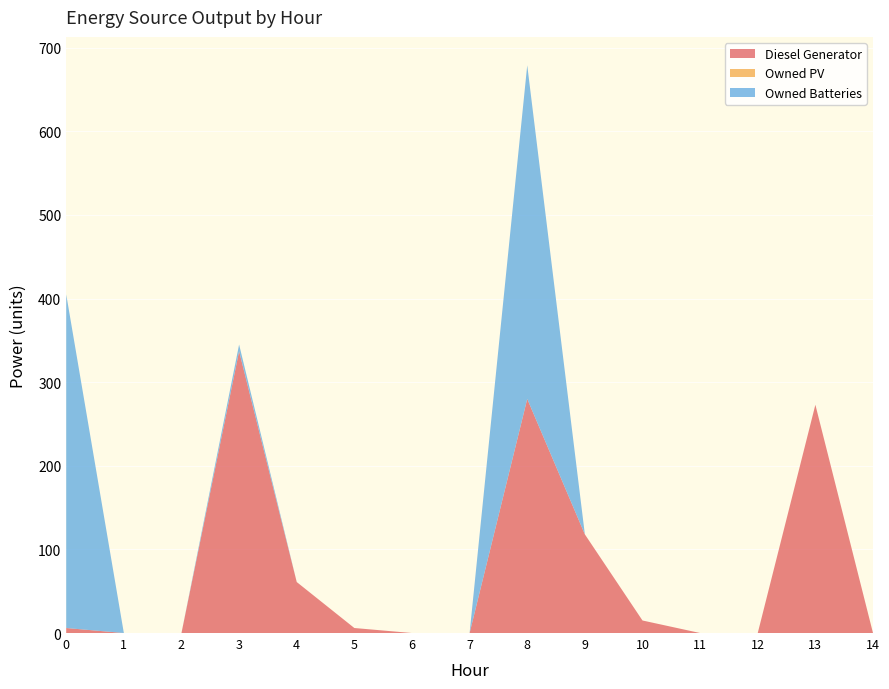

Reading left to right, list all the values displayed in this chart.

Diesel Generator: 6	0	0	337	61	6	0	0	280	118	15	0	0	273	0
Owned PV: 0	0	0	0	0	0	0	0	0	0	0	0	0	0	0
Owned Batteries: 399	0	0	8	0	0	0	0	399	0	0	0	0	0	0